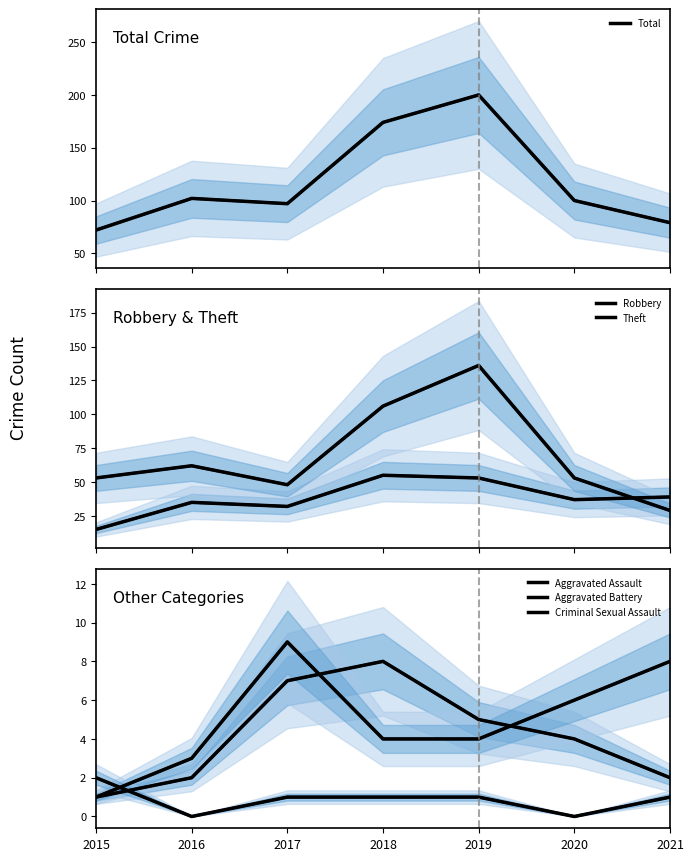

What is the greatest value displayed?

200